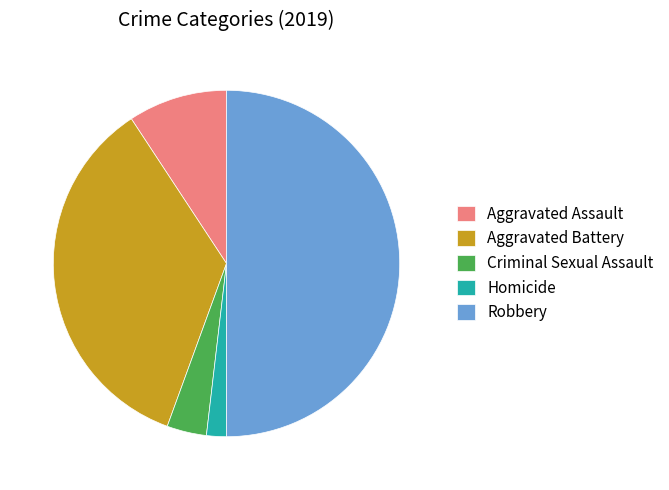

Combined, do Aggravated Battery and Homicide account for over 50%?

No